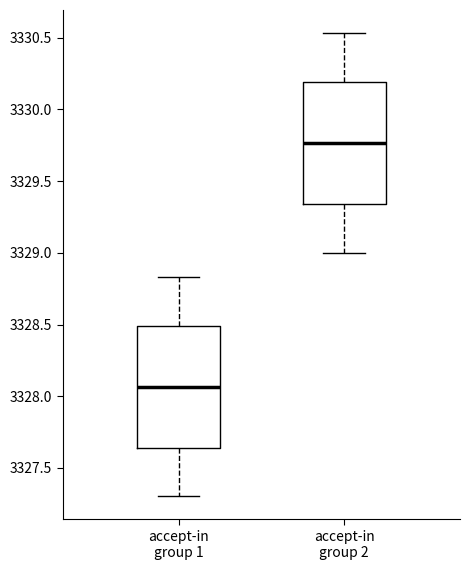

Reading left to right, read every box against the y-axis: the position of its median line, the range the box covers, and the ends of its whiskers. The values are not printed on the chart, so give them approximately, as read against the axis.

accept-in group 1: median 3328.05, box 3327.65 to 3328.50, whiskers 3327.30 to 3328.85
accept-in group 2: median 3329.75, box 3329.35 to 3330.20, whiskers 3329.00 to 3330.55